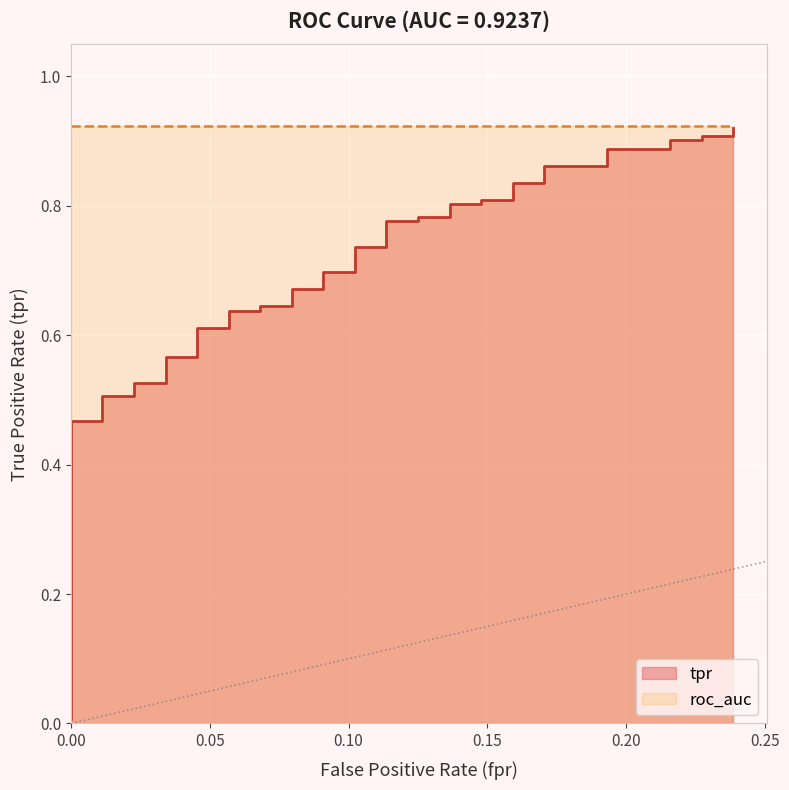

True or false: the data shows 0.2 at 0.1363636363636364.

False